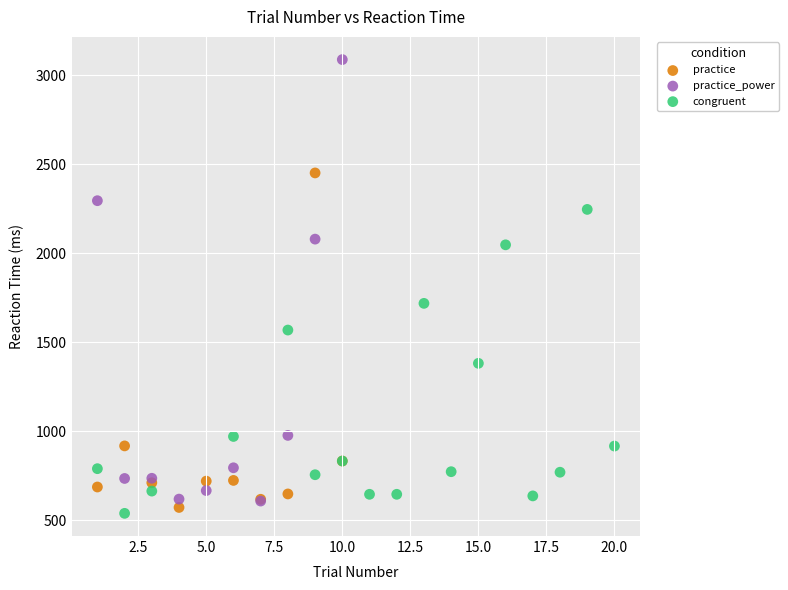

Which series contains the highest Y value?

practice_power